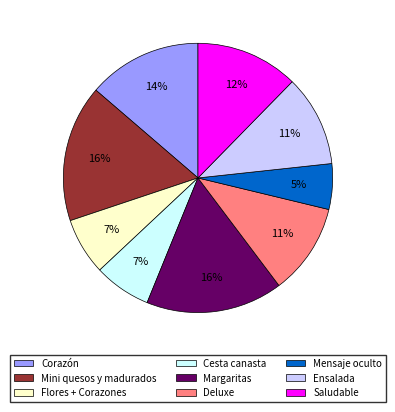

Does Mensaje oculto represent more than half of the total?

No